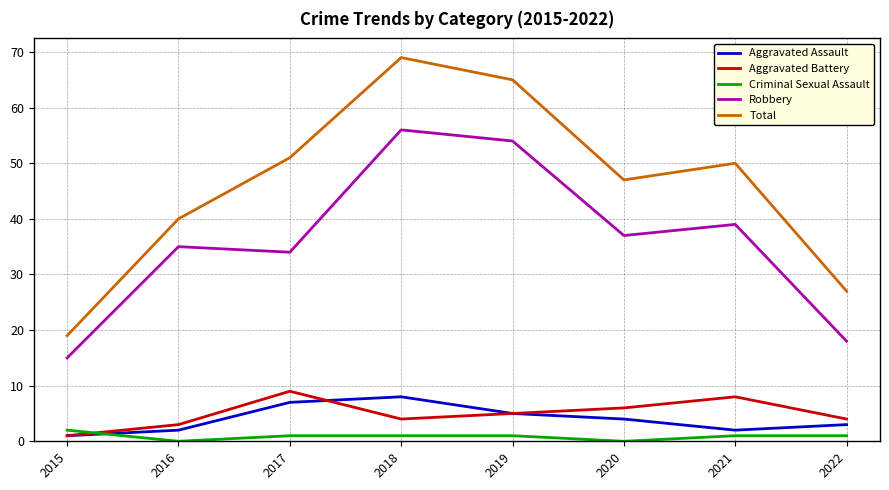

List the series in order of their peak value, highest first.

Total, Robbery, Aggravated Battery, Aggravated Assault, Criminal Sexual Assault